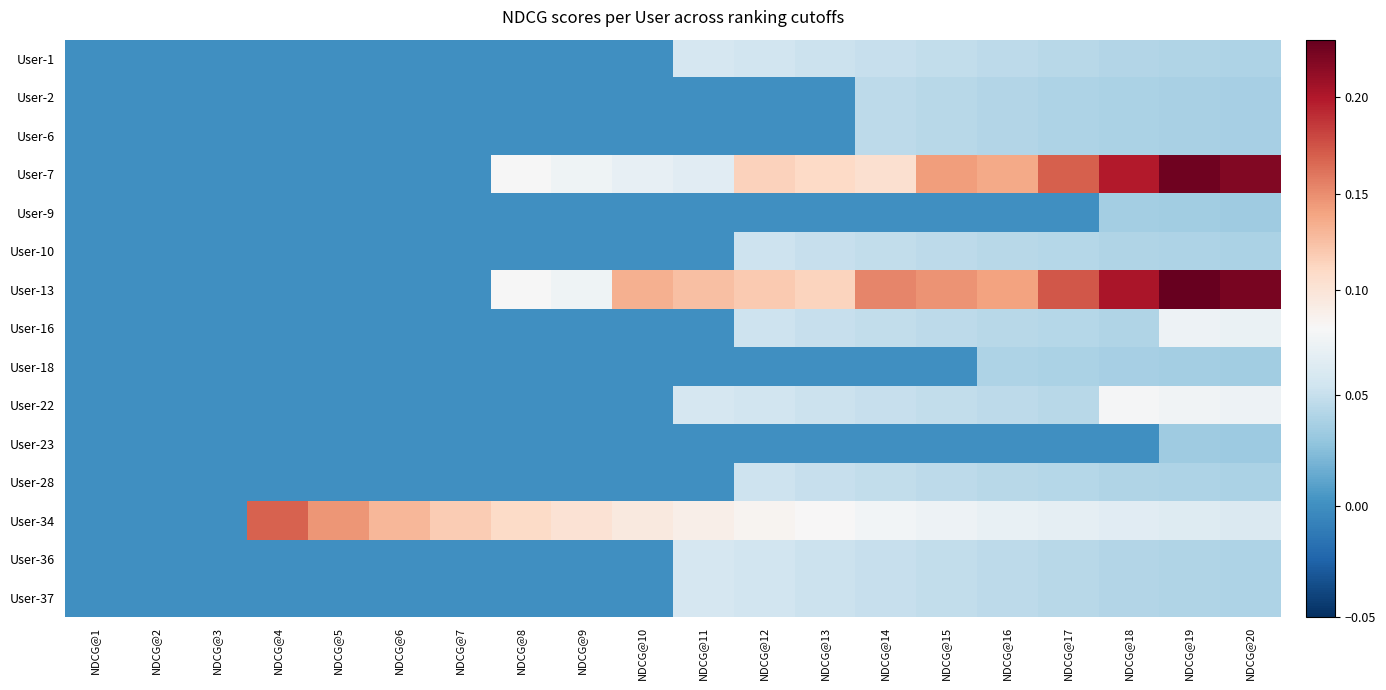

Rank the series by their maximum value, from highest to lowest.

User-13, User-7, User-34, User-22, User-16, User-1, User-36, User-37, User-10, User-28, User-2, User-6, User-18, User-9, User-23